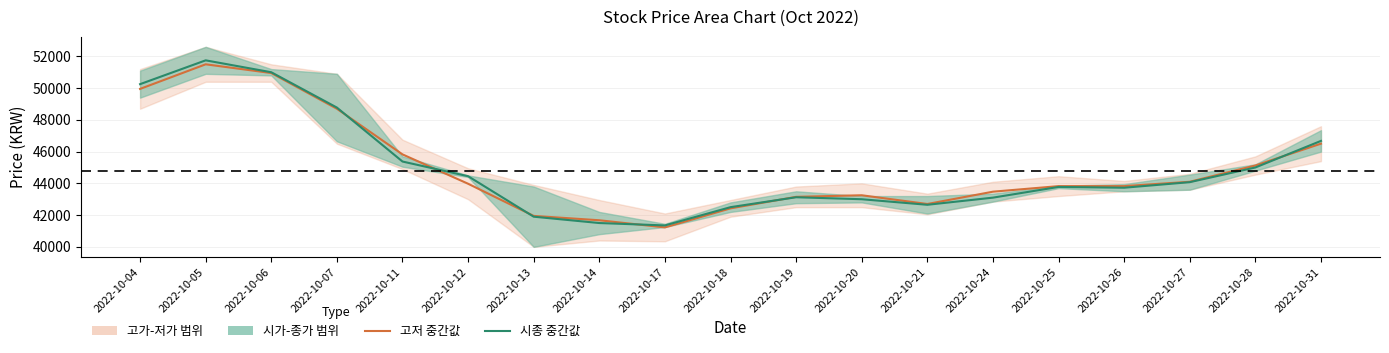

Which series ends up on top after the final intersection of 시종 중간값 and 고저 중간값?

시종 중간값